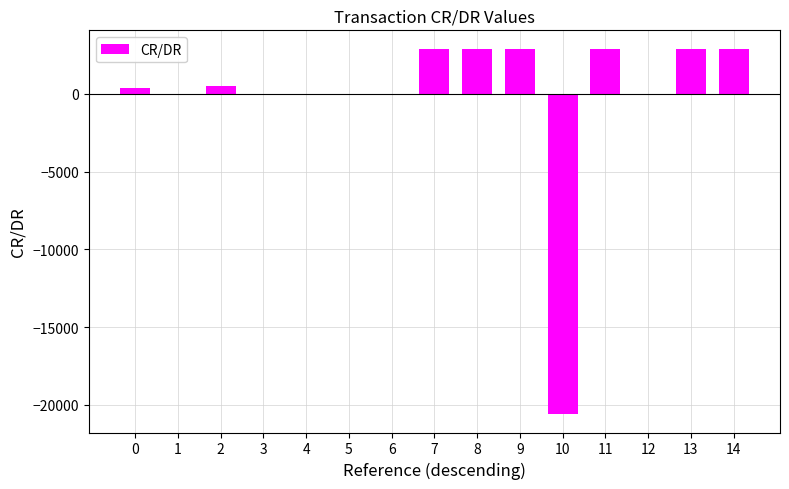

What is the sum of all values?

-2295.8